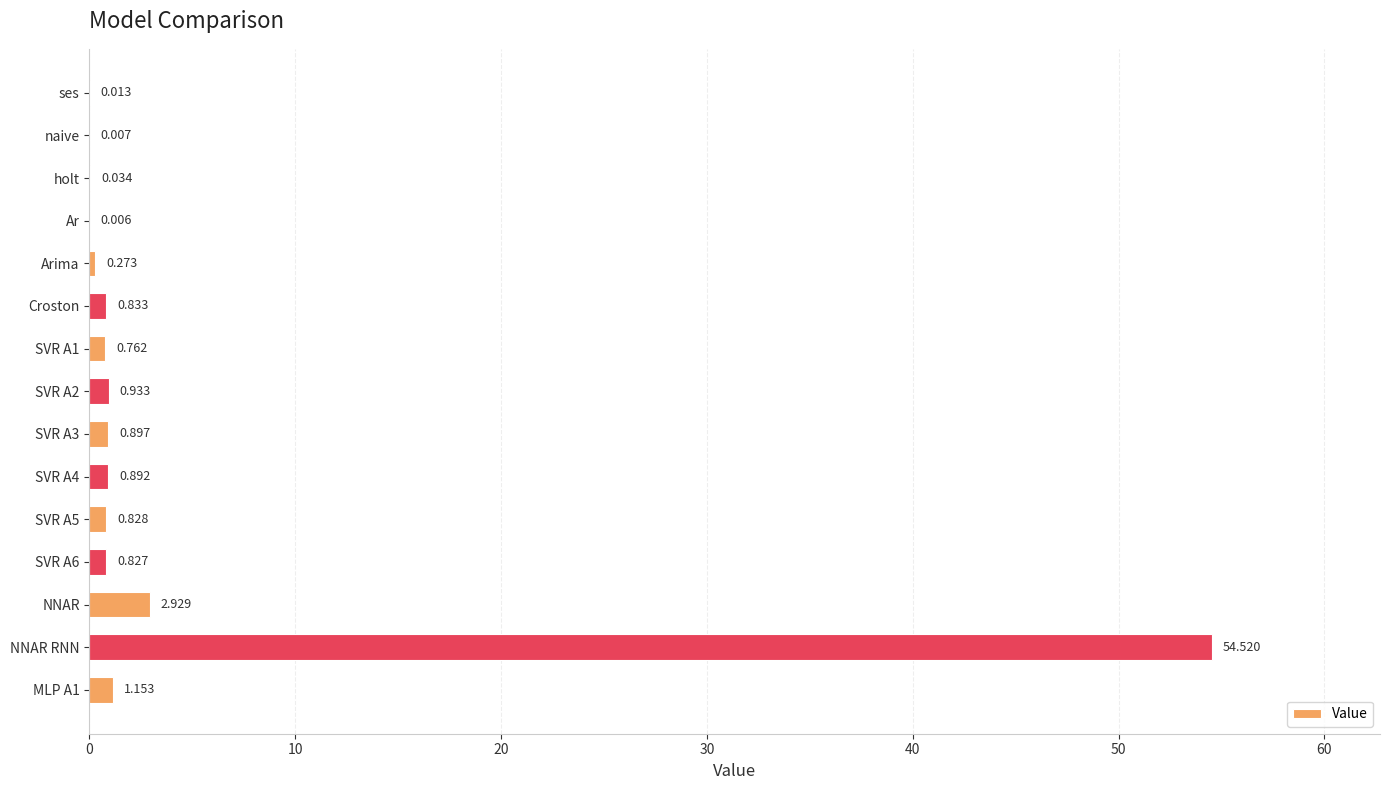

At which label is the value closest to 27?

NNAR